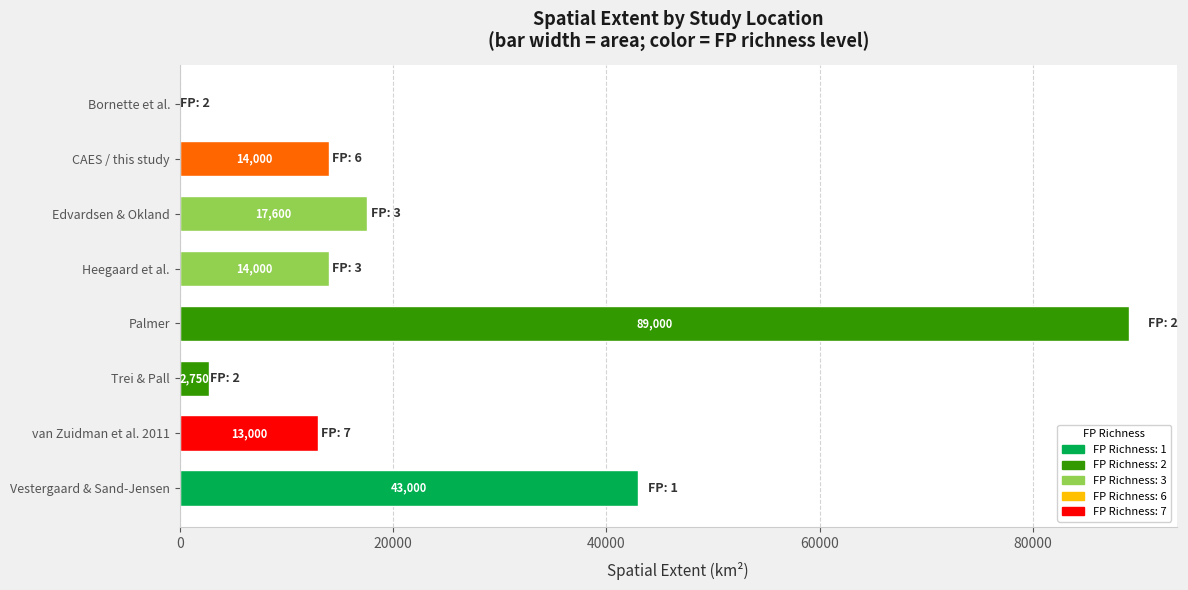

What is the average value?

24175